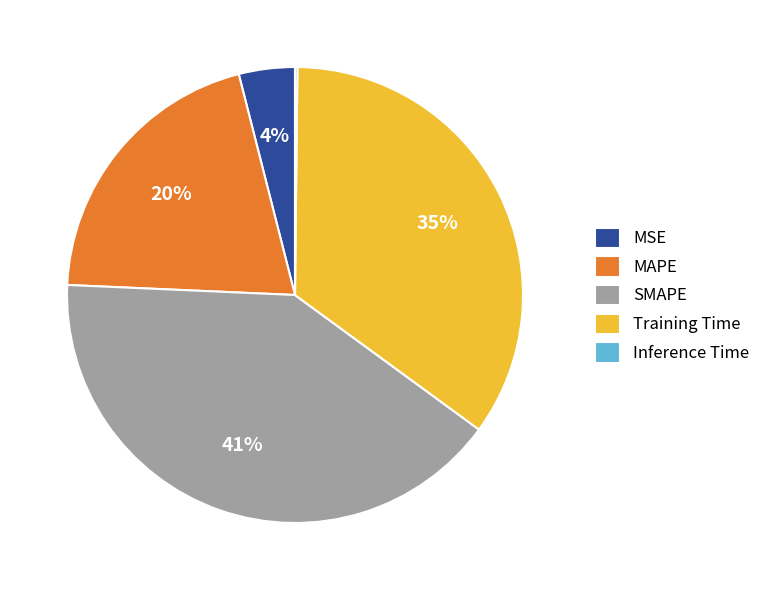

To the nearest percent, what is the combined percentage of SMAPE and MAPE?

61%